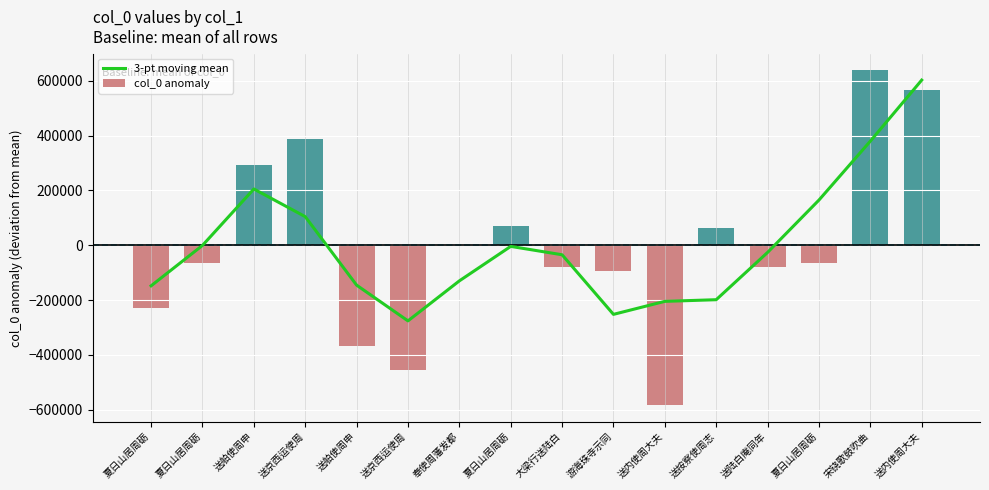

What are all the series names shown in the legend?

3-pt moving mean, col_0 anomaly